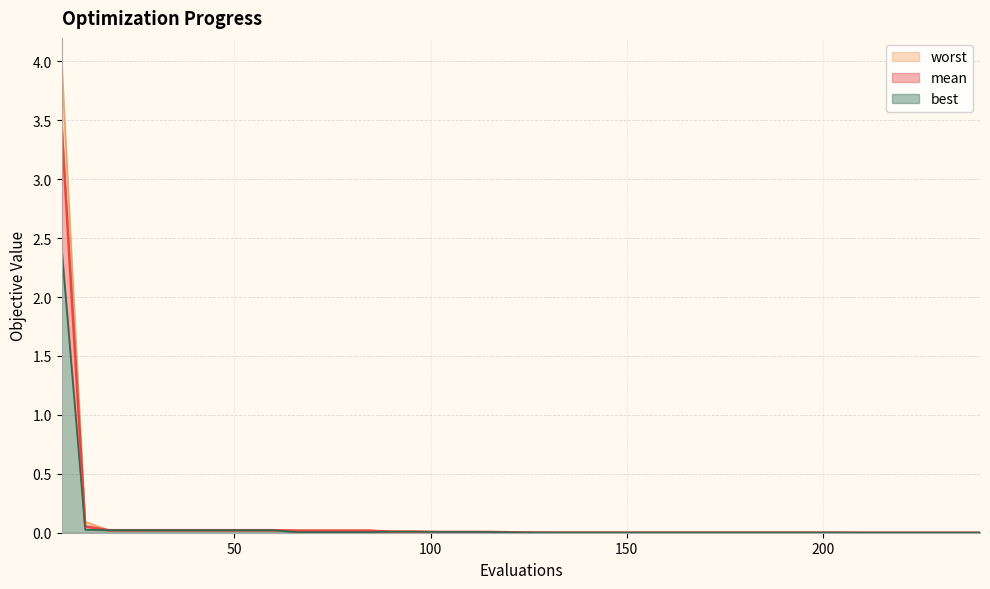

What is the highest value of the best series?

2.4